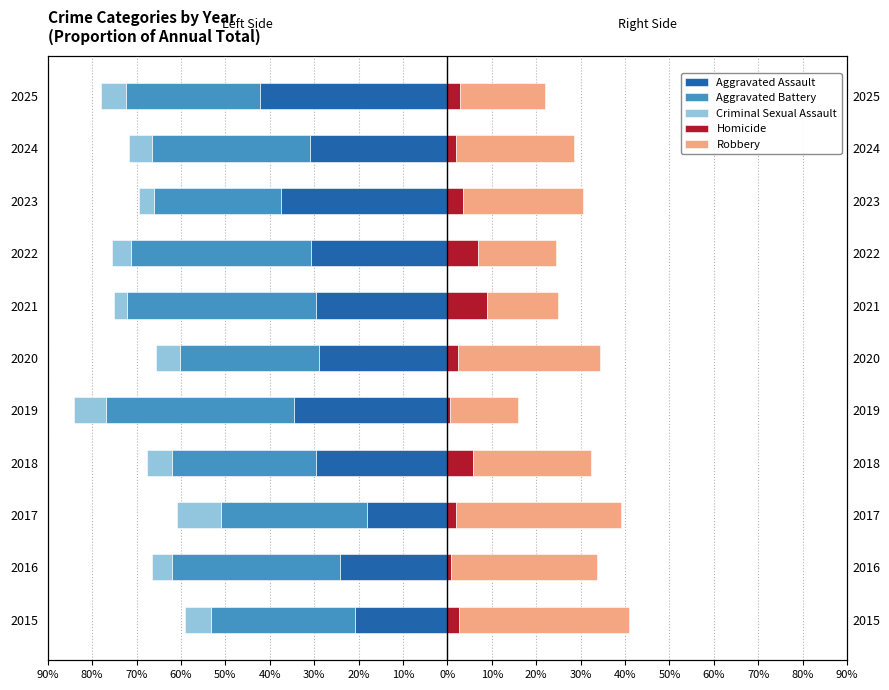

What is the smallest value displayed?

-42.6